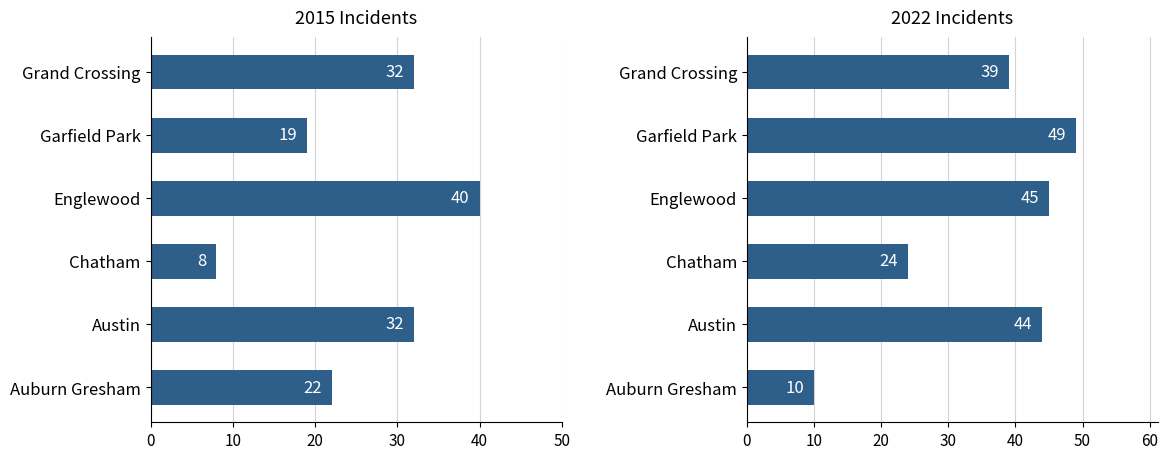

Which has a higher value, 3 or 1?

3